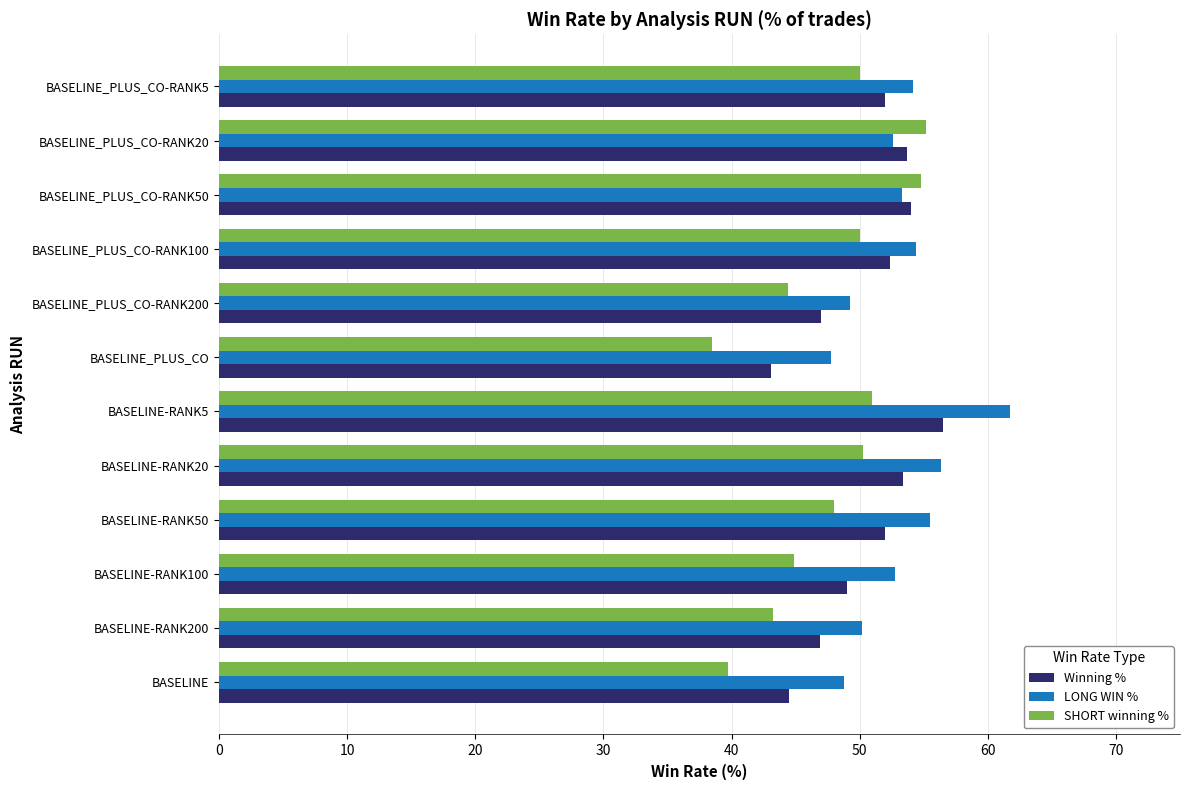

What is the difference between the maximum and second lowest values in the SHORT winning % series?

15.5